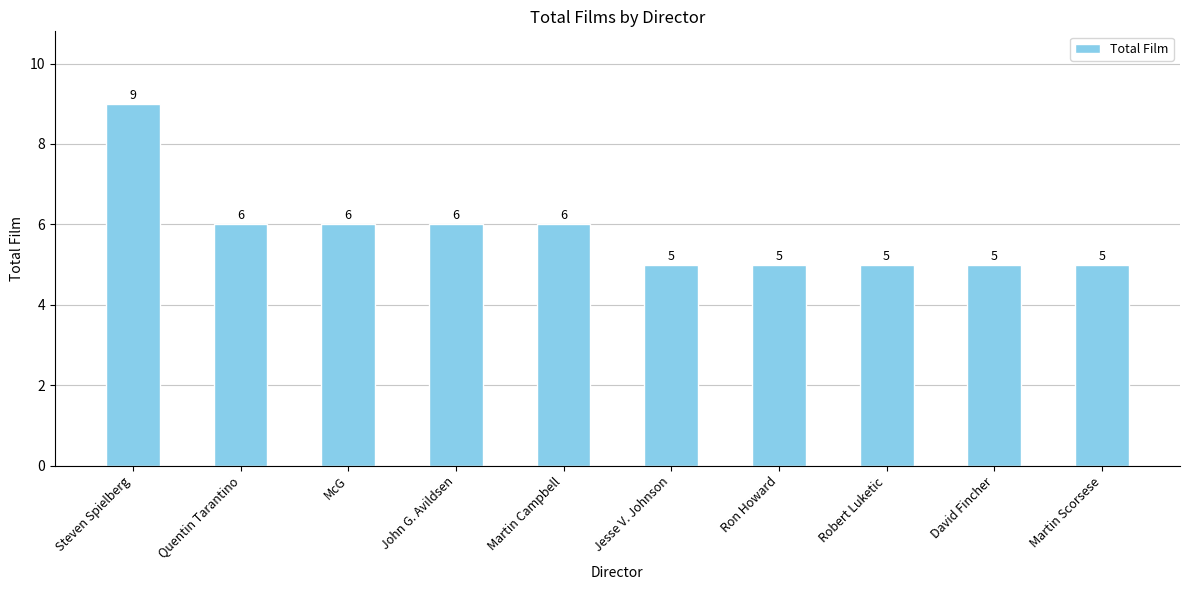

Which has a higher value, Robert Luketic or Quentin Tarantino?

Quentin Tarantino